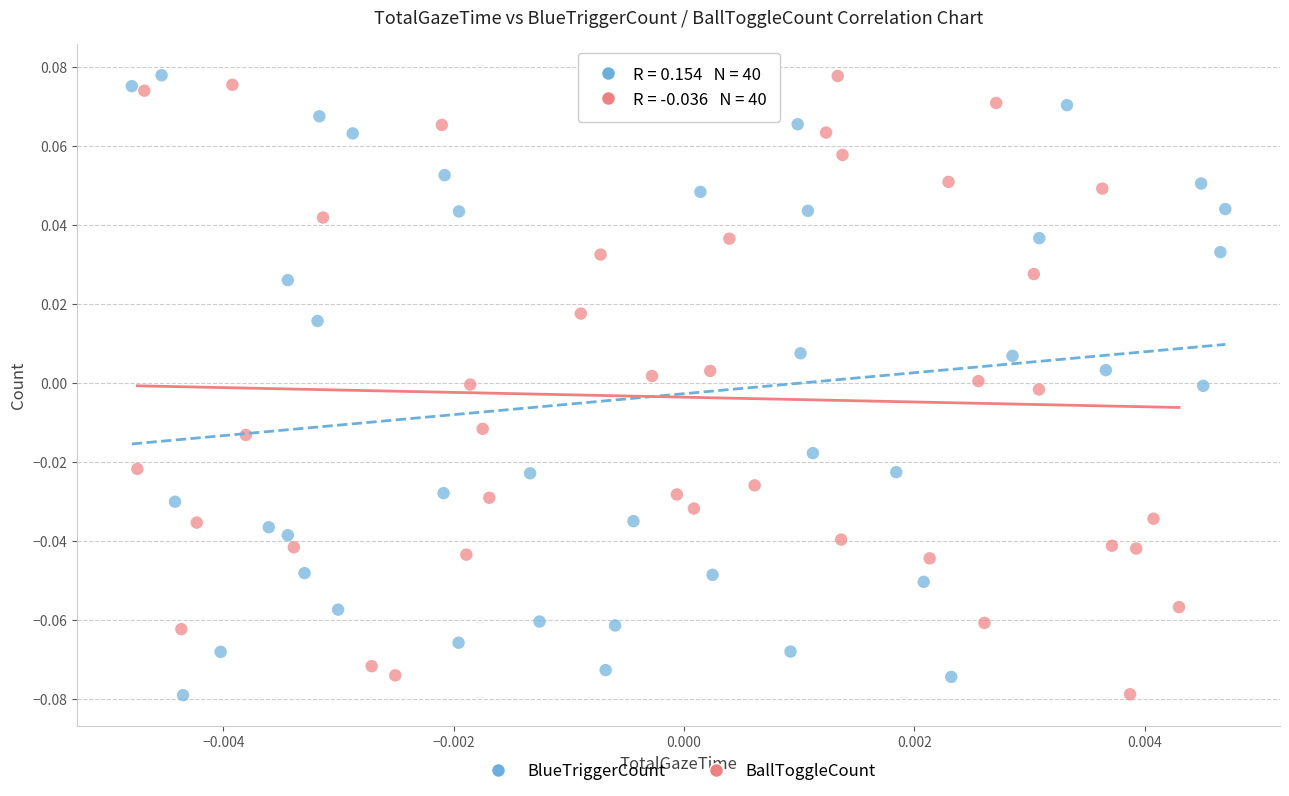

What are all the series names shown in the legend?

BlueTriggerCount, BallToggleCount